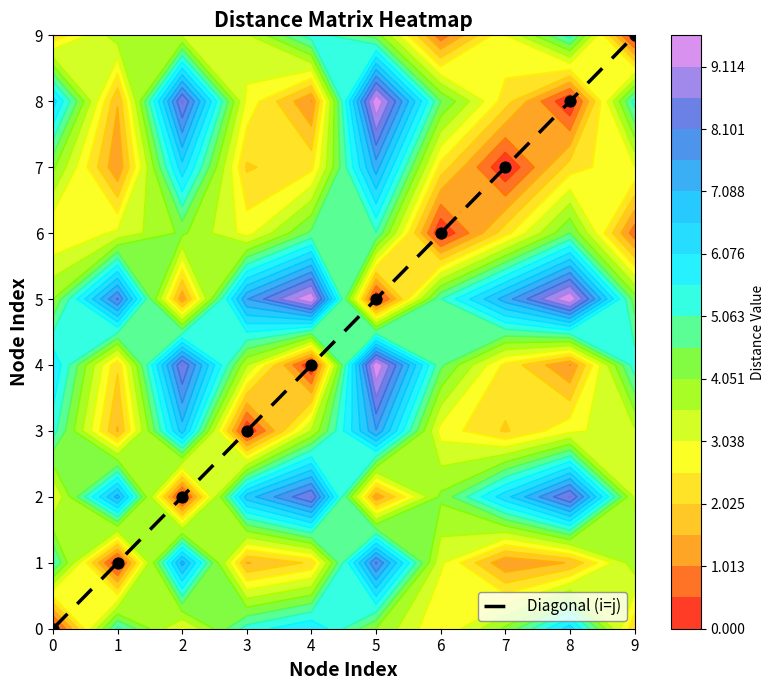

Where is the data nearest to the value 4?

4